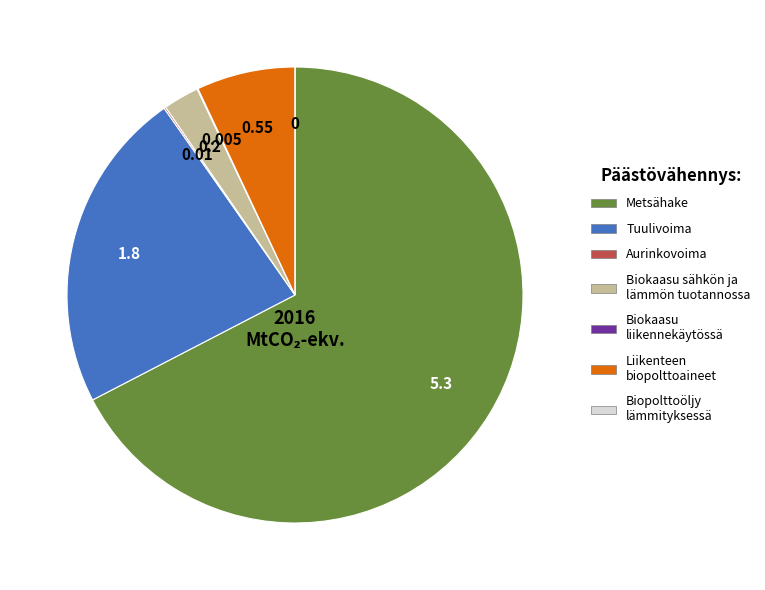

Is there any slice that represents more than half of the pie?

Yes